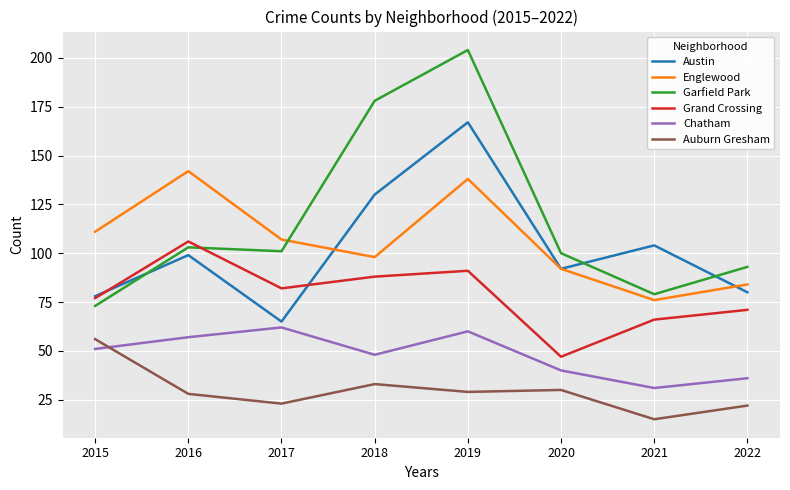

What is the total value across all series at 2016?

535